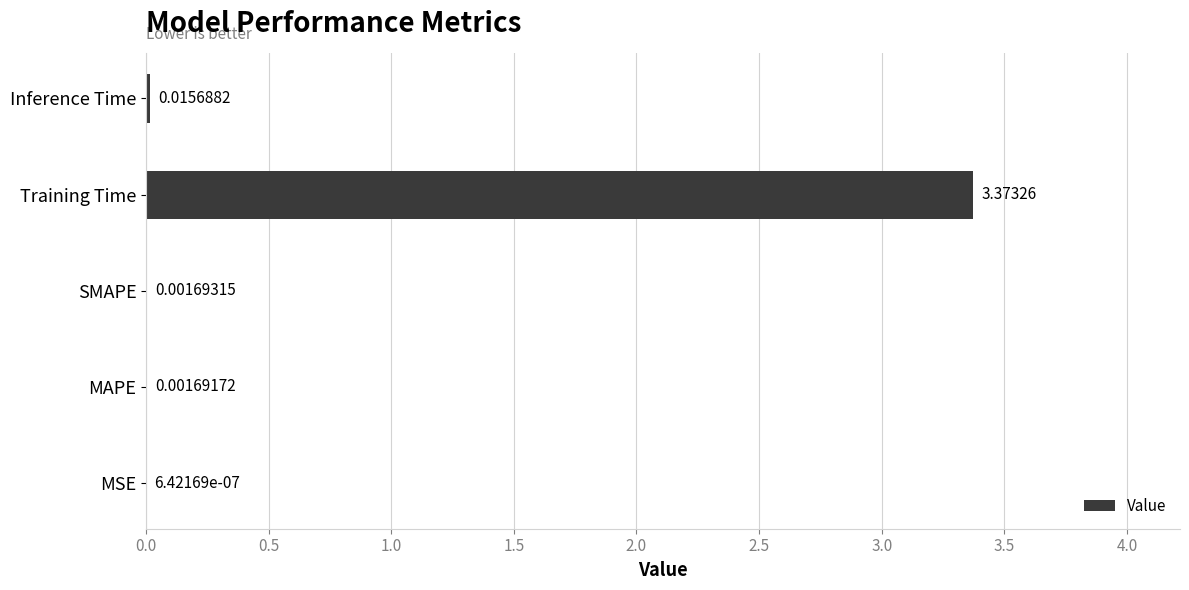

At which category does the chart reach its peak across all series?

Training Time